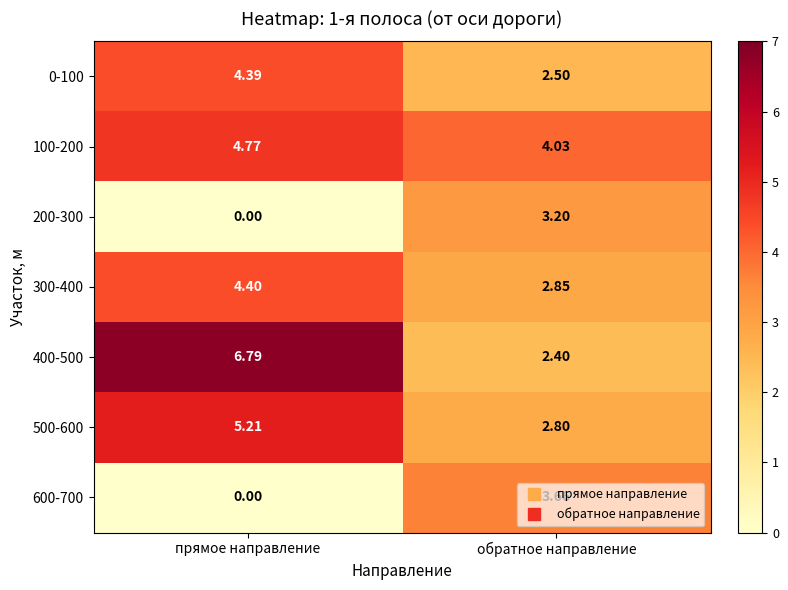

At which label is 100-200 closest to 4?

обратное направление